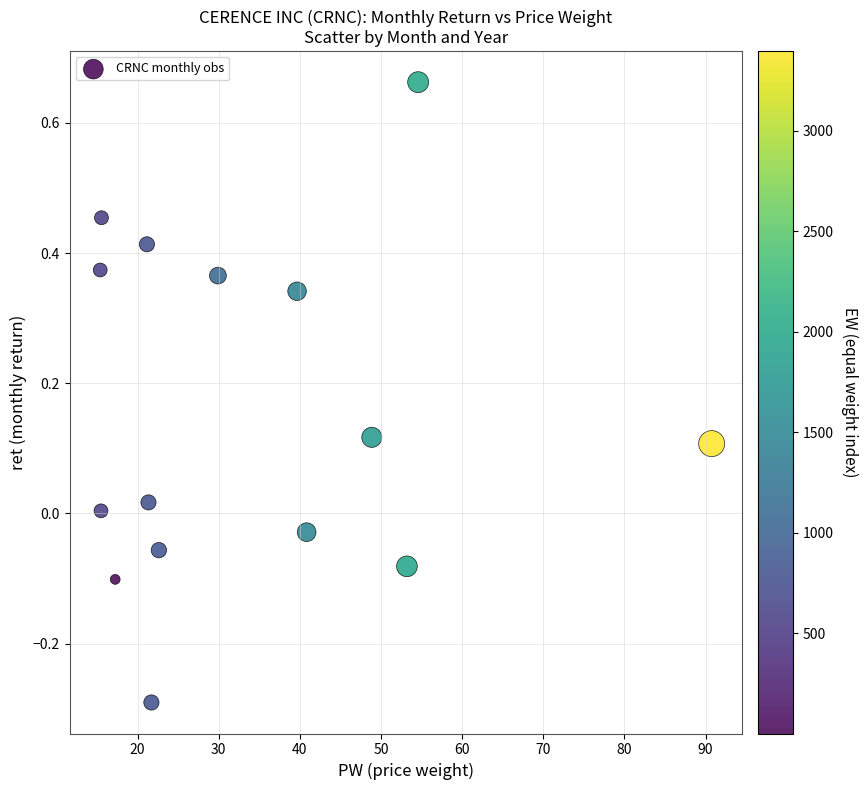

What is the range of X values (max minus min)?

75.3